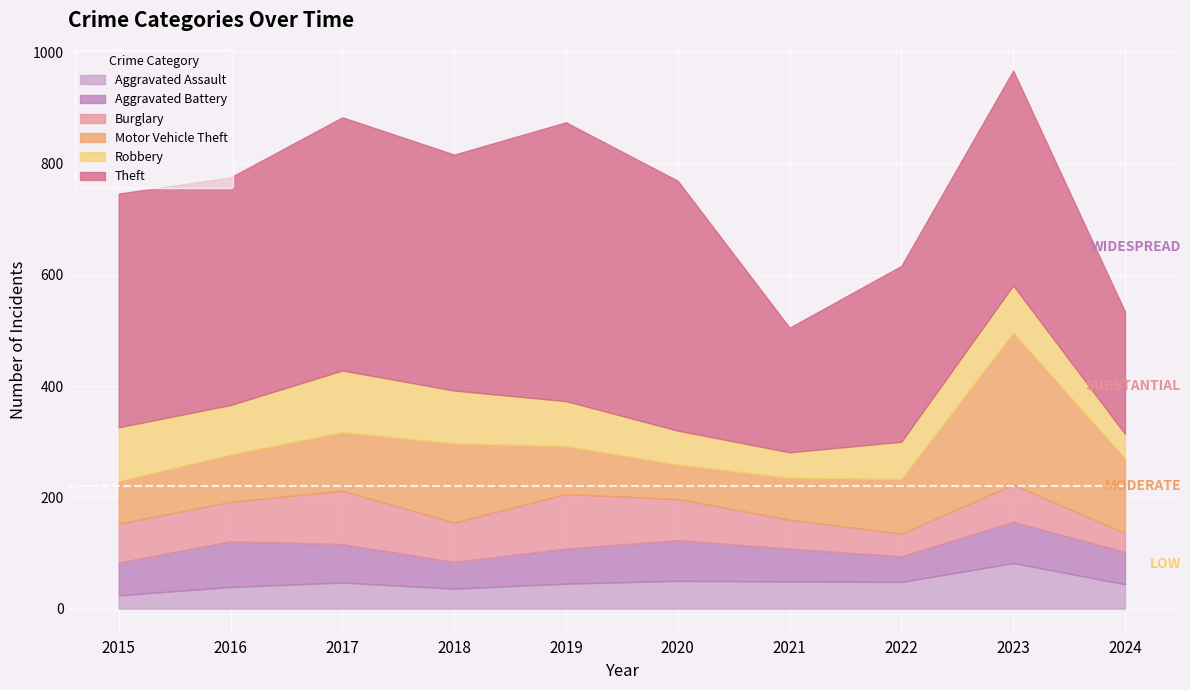

List the labels in order of Burglary value, smallest first.

2024, 2022, 2021, 2023, 2015, 2016, 2018, 2020, 2017, 2019